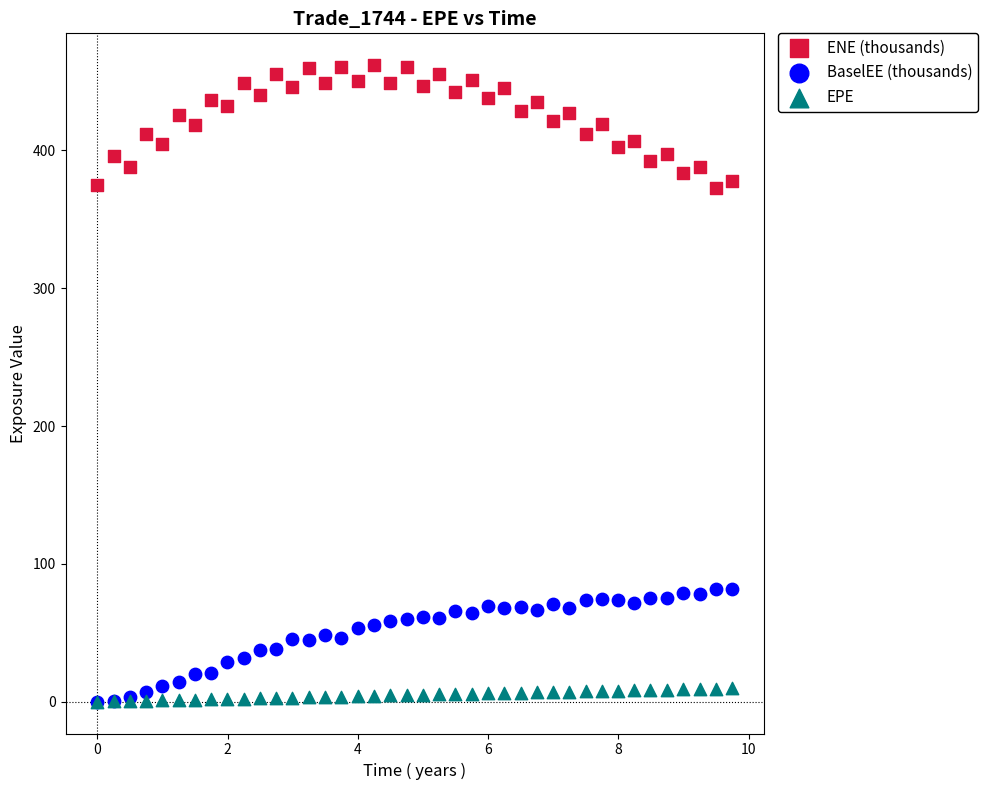

Which series contains the highest Y value?

ENE (thousands)